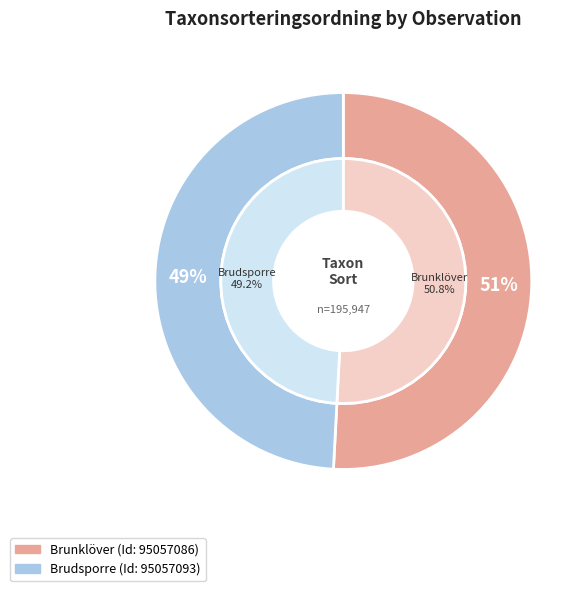

What is the total percentage of 95057086 and 95057093?

100.0%